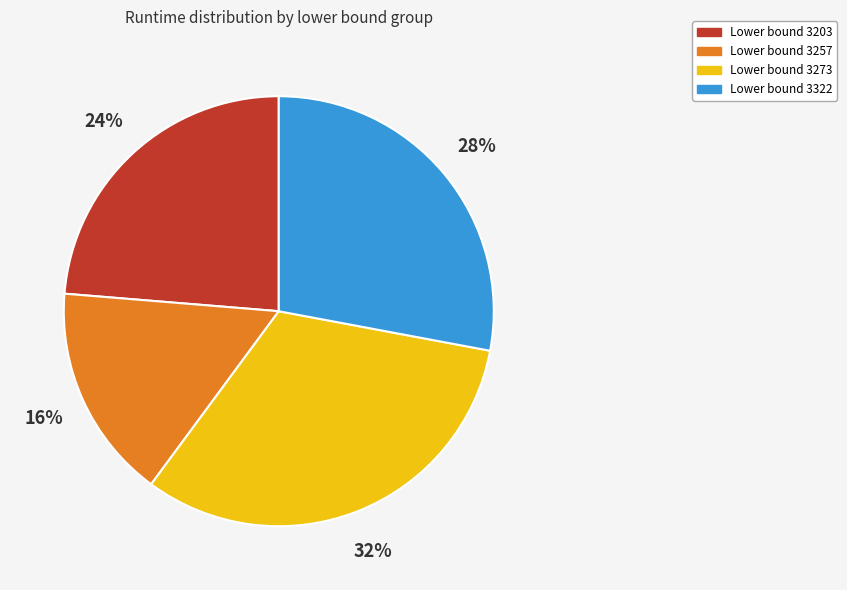

Do Lower bound 3322 and Lower bound 3203 together represent more than half of the pie?

Yes